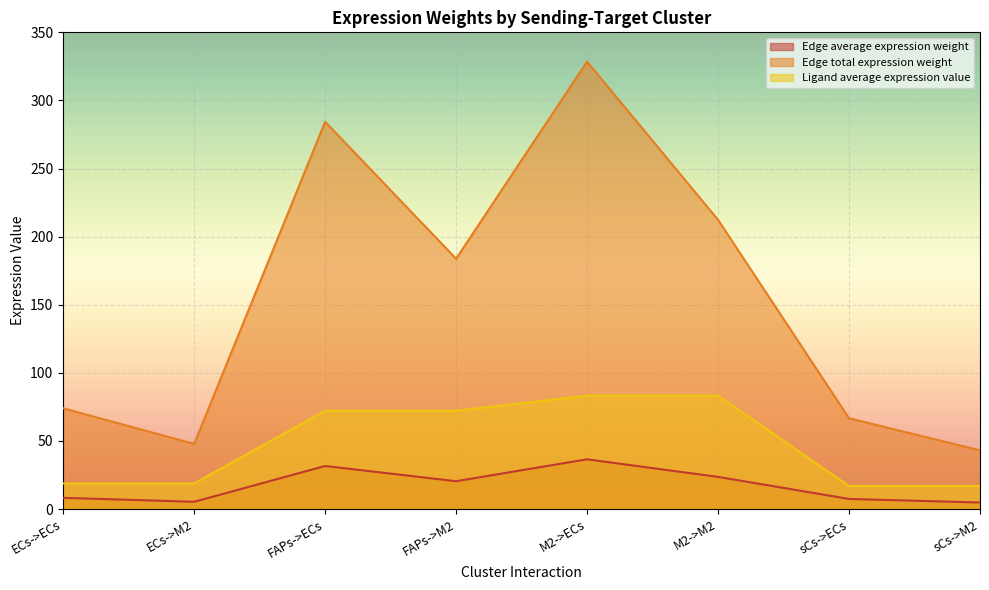

Reading right to left, list all the values displayed in this chart.

Edge average expression weight: 4.8	7.4	23.6	36.5	20.4	31.6	5.3	8.2
Edge total expression weight: 43.1	66.7	212.3	328.5	183.8	284.3	47.8	74.0
Ligand average expression value: 16.9	16.9	83.3	83.3	72.1	72.1	18.8	18.8